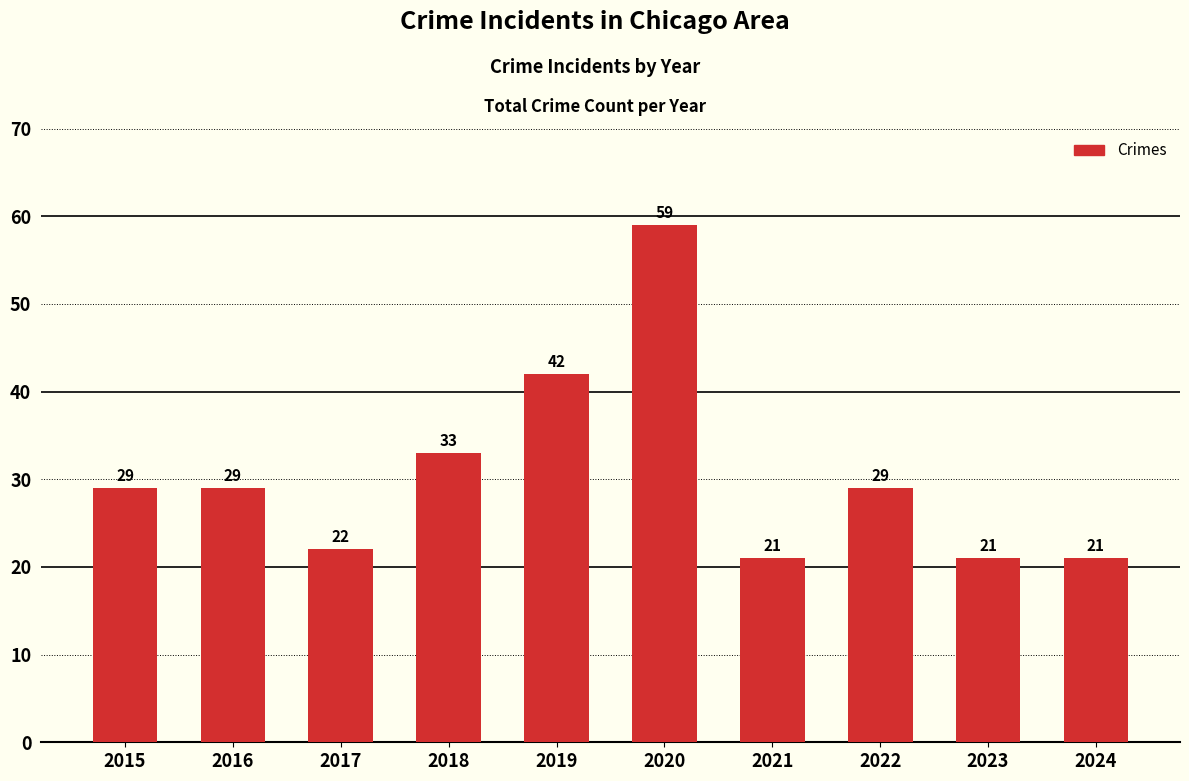

How many bars are there in total?

10